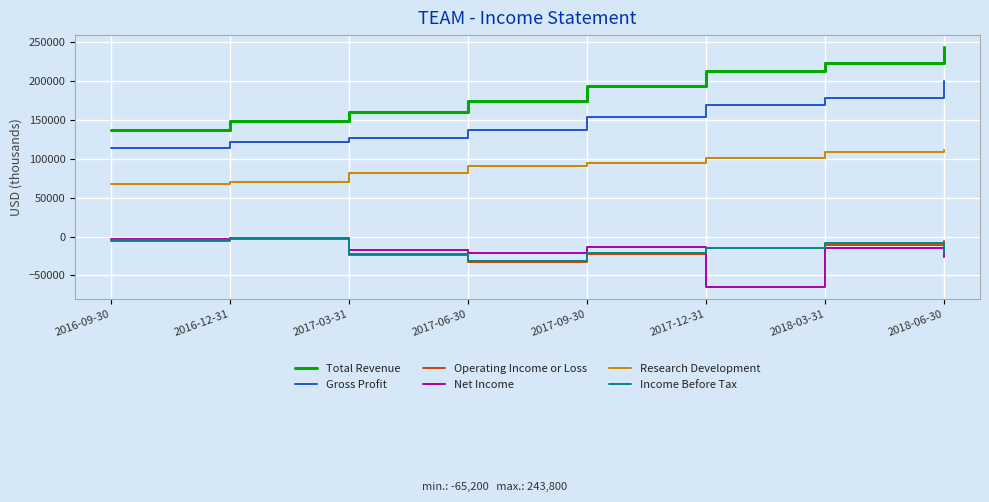

Which series has the largest total across all categories?

Total Revenue